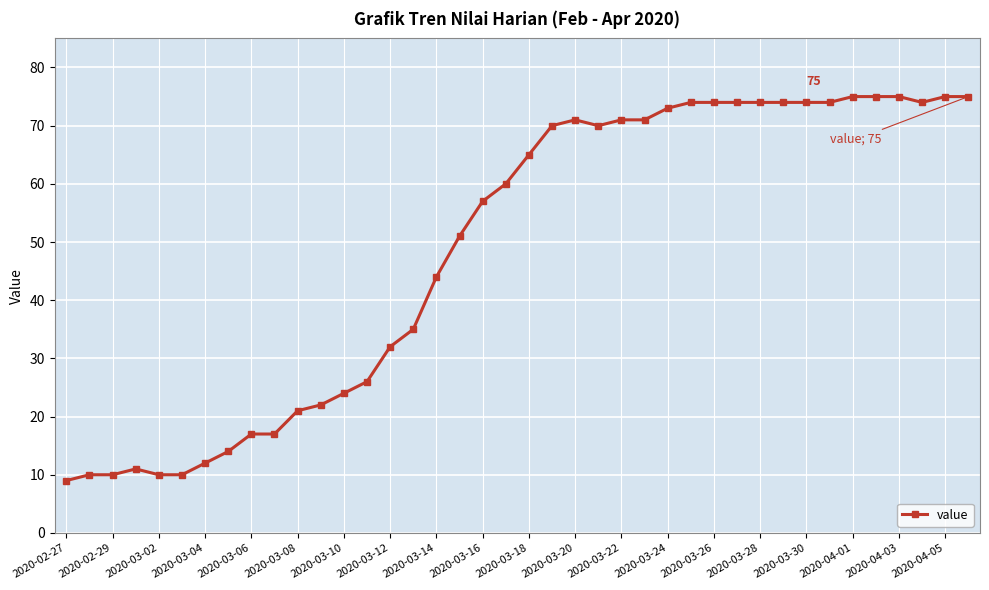

What is the maximum value shown in the chart?

75